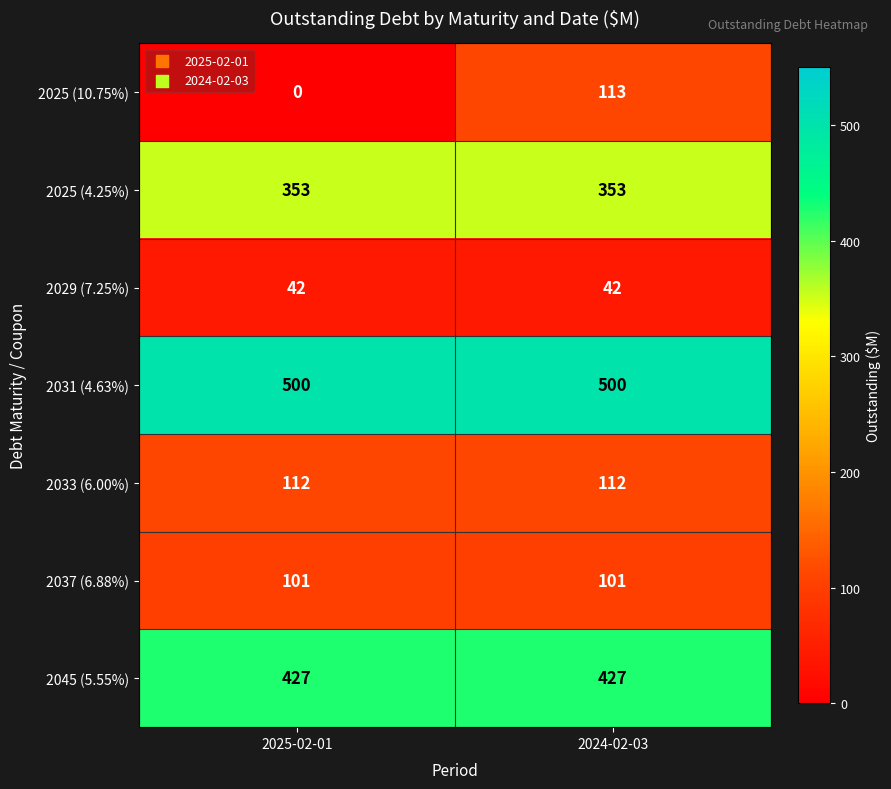

Count the number of data series in this chart.

7